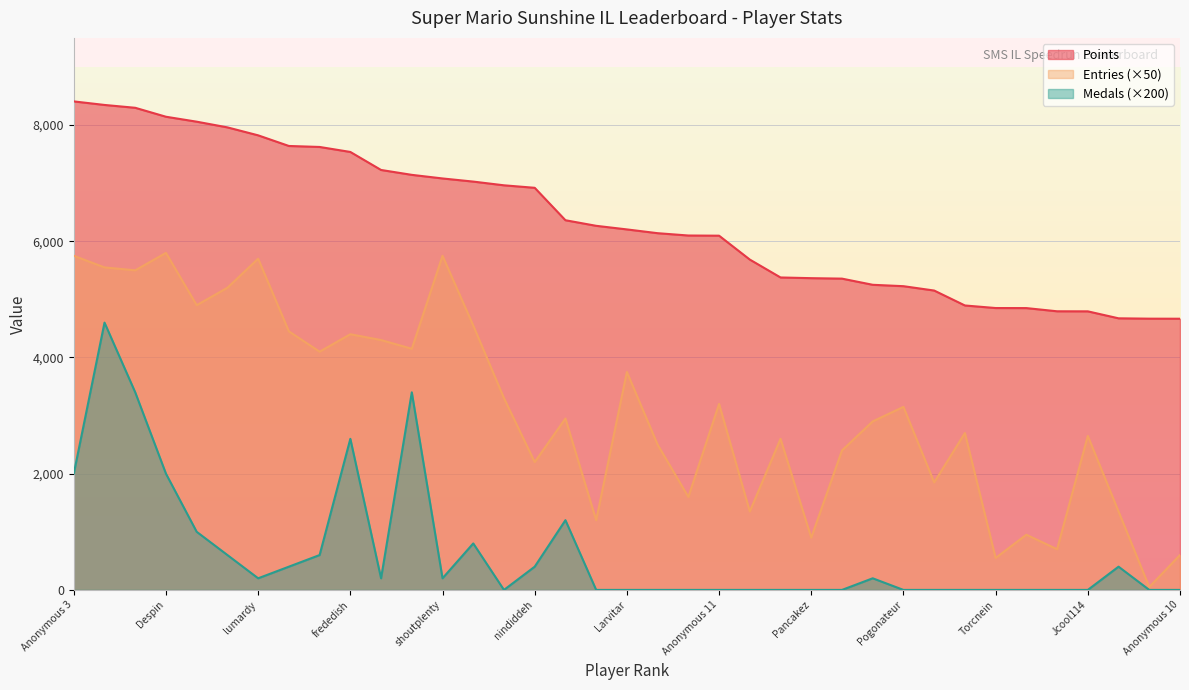

Reading left to right, transcribe all the data shown in this chart.

Points: 8407	8346	8297	8143	8058	7960	7823	7640	7623	7537	7227	7143	7081	7027	6963	6920	6362	6266	6204	6139	6099	6096	5685	5377	5365	5357	5251	5227	5152	4895	4851	4850	4795	4794	4674	4668	4667
Entries: 5750	5550	5500	5800	4900	5200	5700	4450	4100	4400	4300	4150	5750	4550	3300	2200	2950	1200	3750	2500	1600	3200	1350	2600	900	2400	2900	3150	1850	2700	550	950	700	2650	1350	50	600
Medals: 2000	4600	3400	2000	1000	600	200	400	600	2600	200	3400	200	800	0	400	1200	0	0	0	0	0	0	0	0	0	200	0	0	0	0	0	0	0	400	0	0